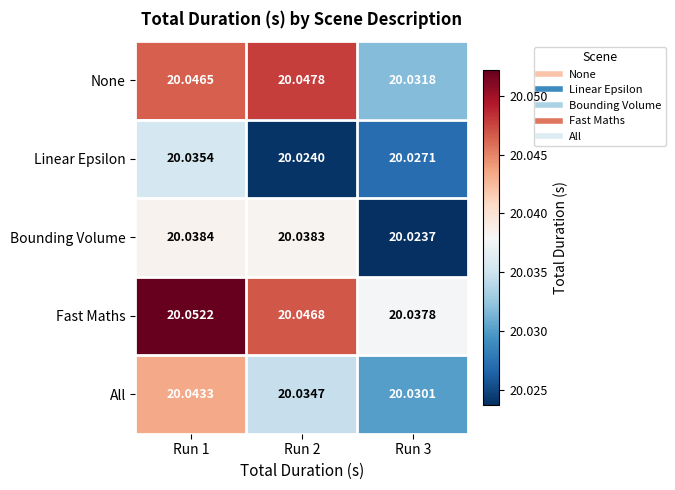

Rank the series at Run 3 from lowest to highest value.

Bounding Volume, Linear Epsilon, All, None, Fast Maths